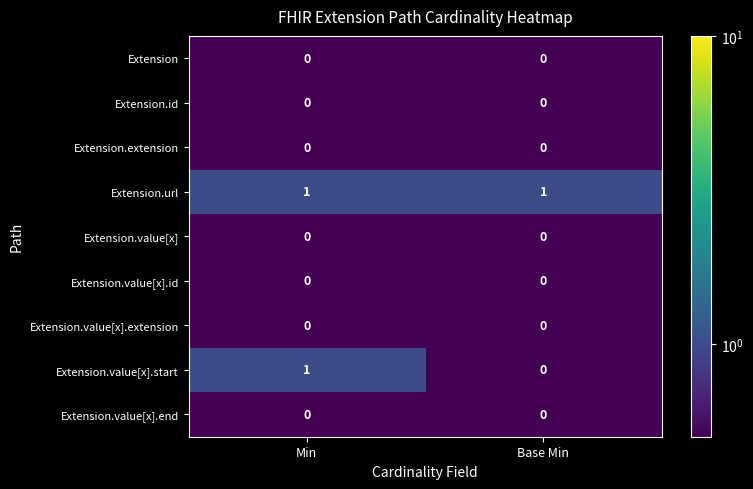

At which category is the sum across all series the highest?

Min